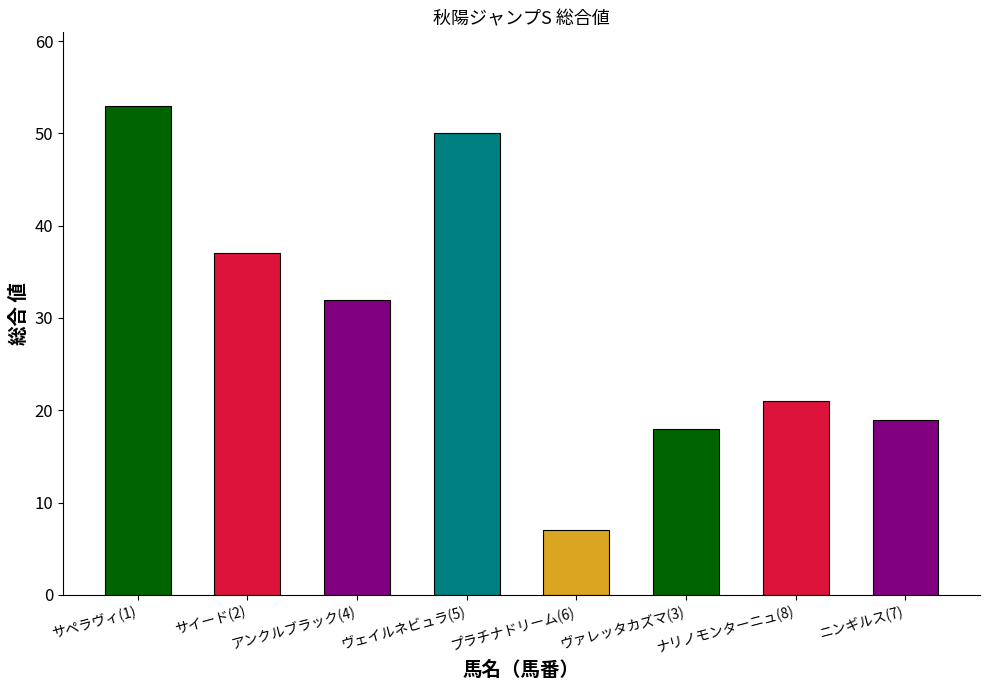

Reading left to right, what are all the values shown in this chart?

53	37	32	50	7	18	21	19